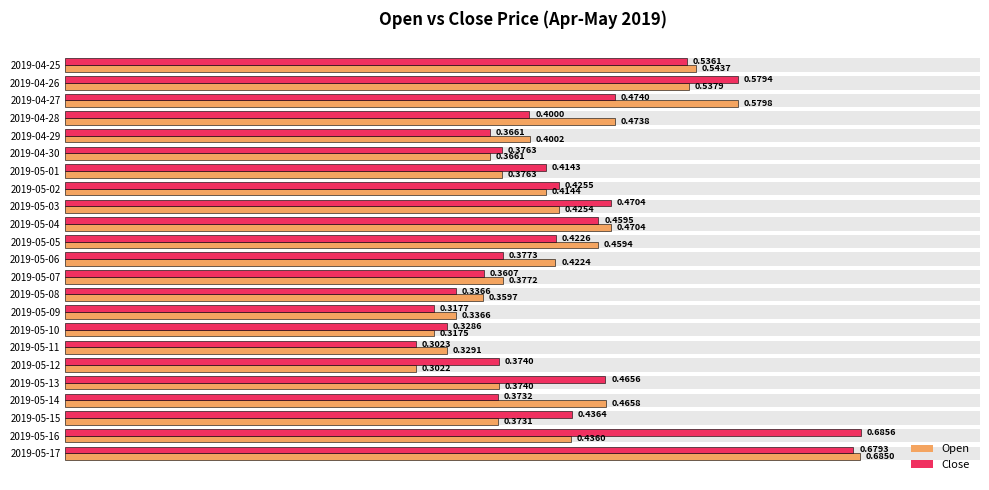

Which series has the largest range (max minus min)?

Close